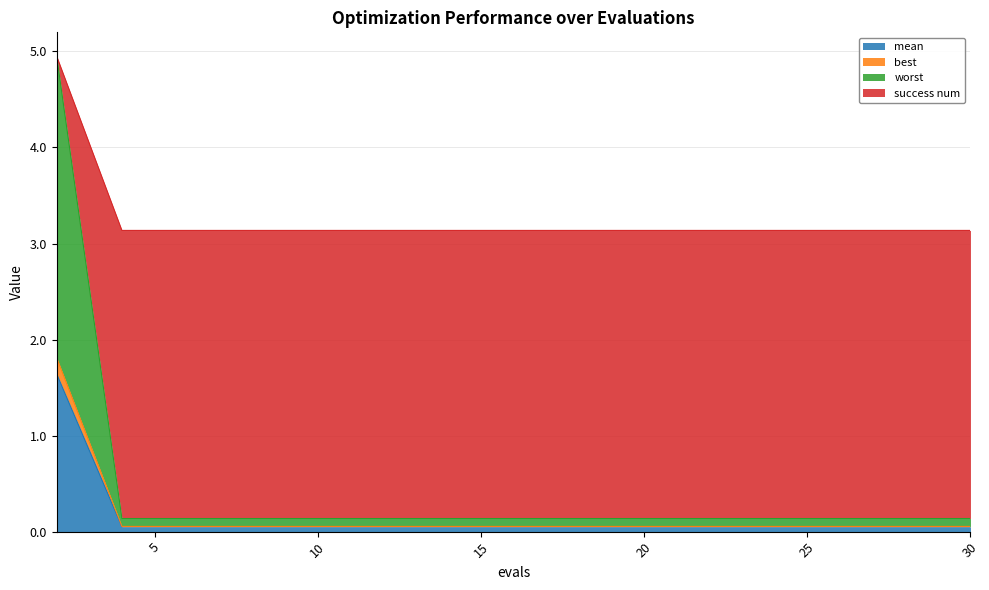

True or false: success num has more than 0 points higher than both neighbors.

False